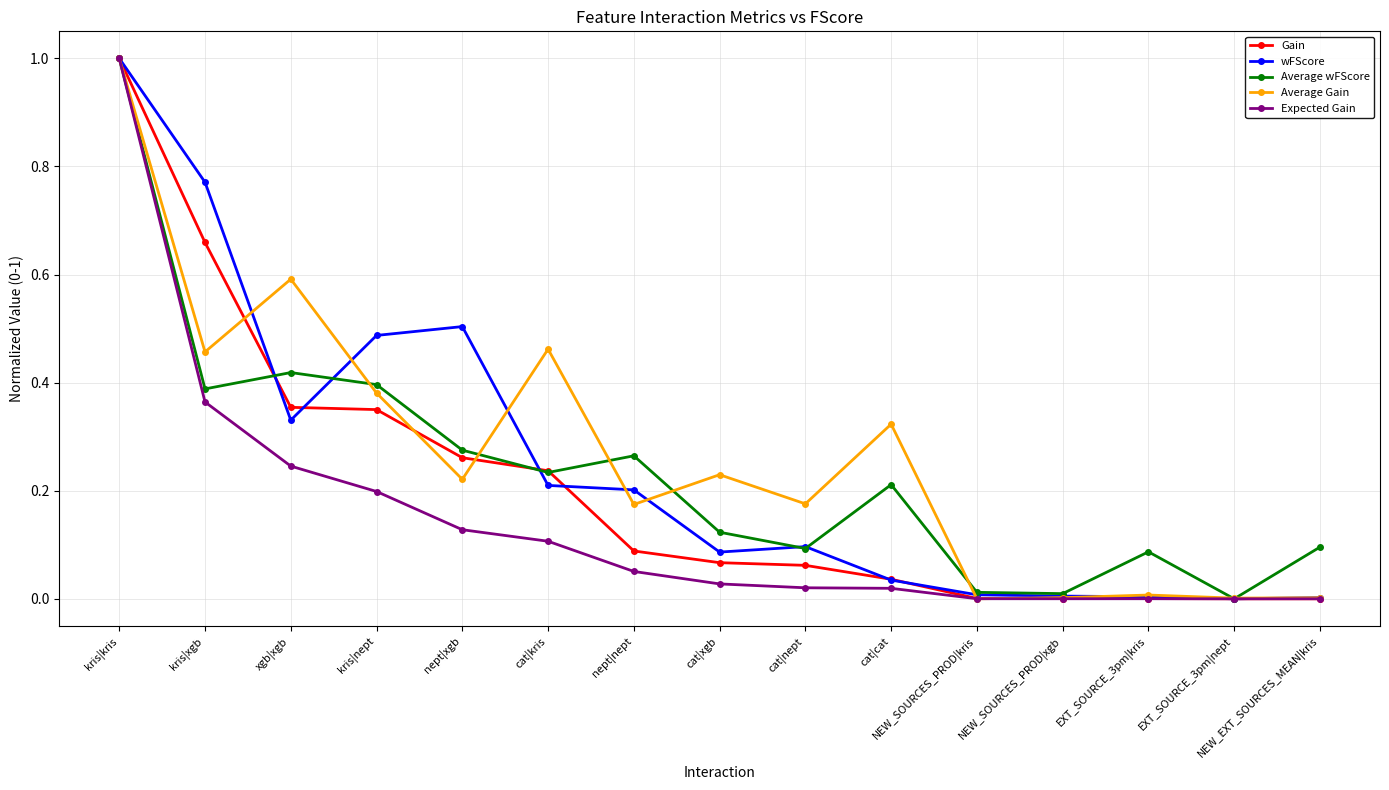

Which series ends up on top after the final intersection of Average wFScore and Gain?

Average wFScore